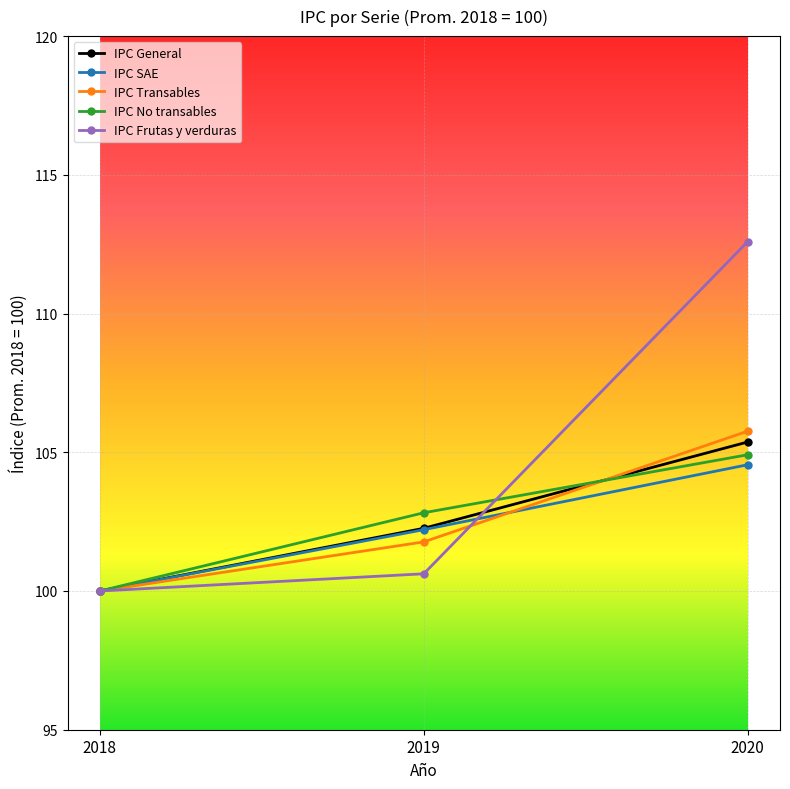

What is the value of the IPC SAE point at the 2nd from the left?

102.2